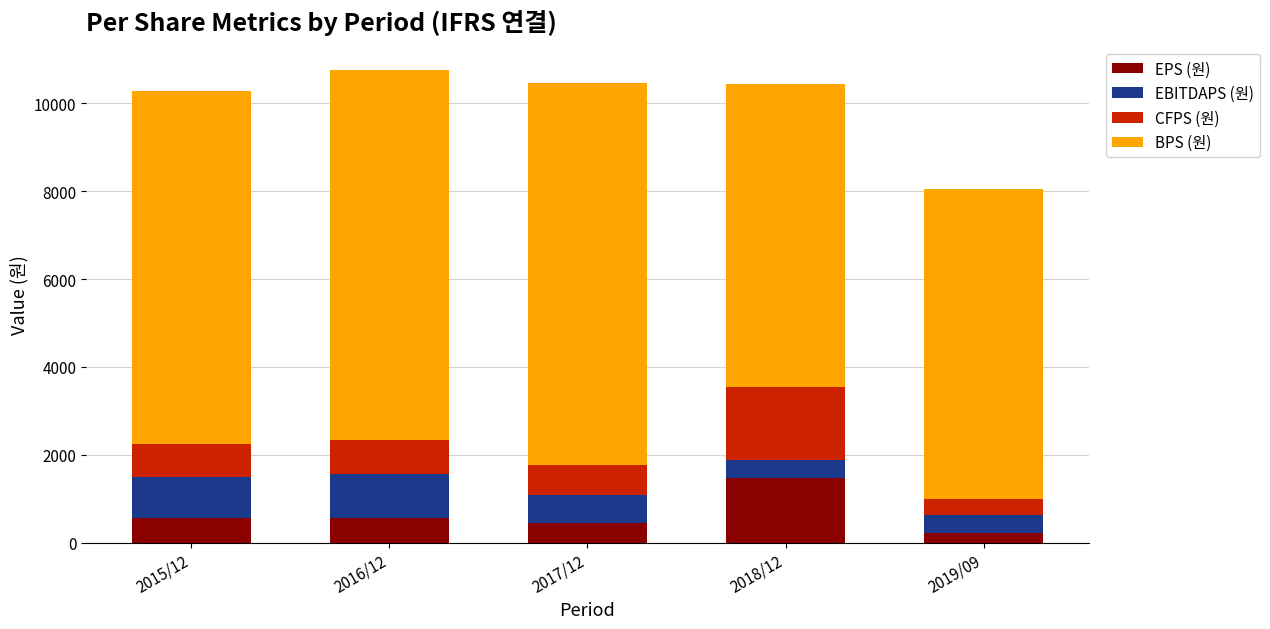

How many data points does each series have?

5